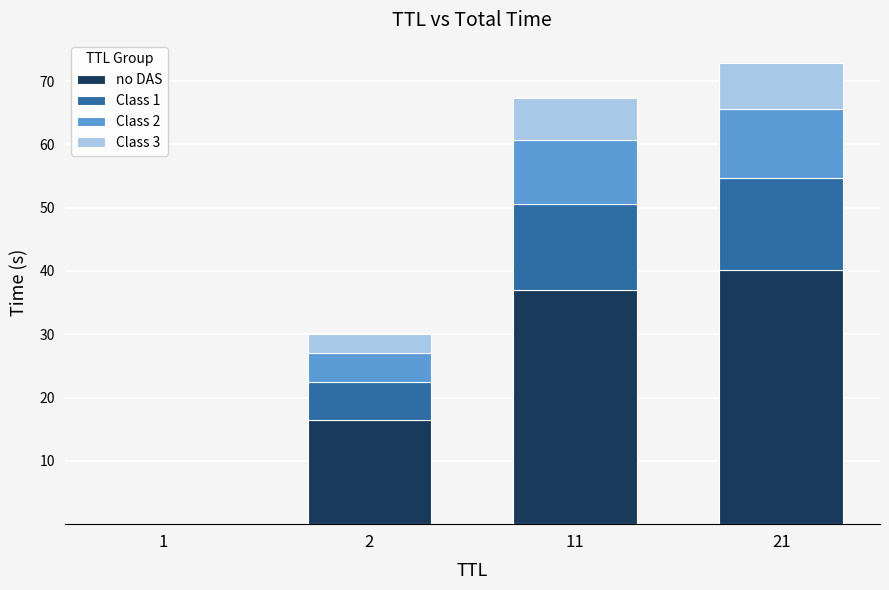

Which category has the highest value in the no DAS series?

21